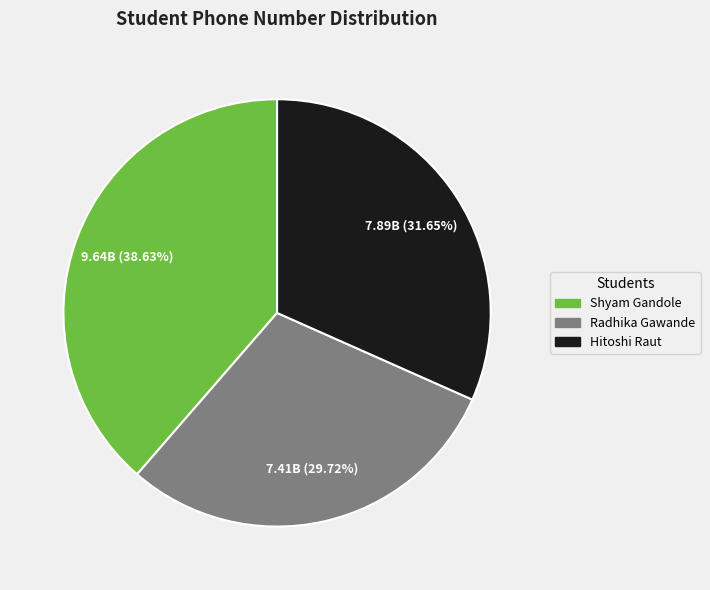

Which category has the smallest portion of the pie?

Radhika Gawande